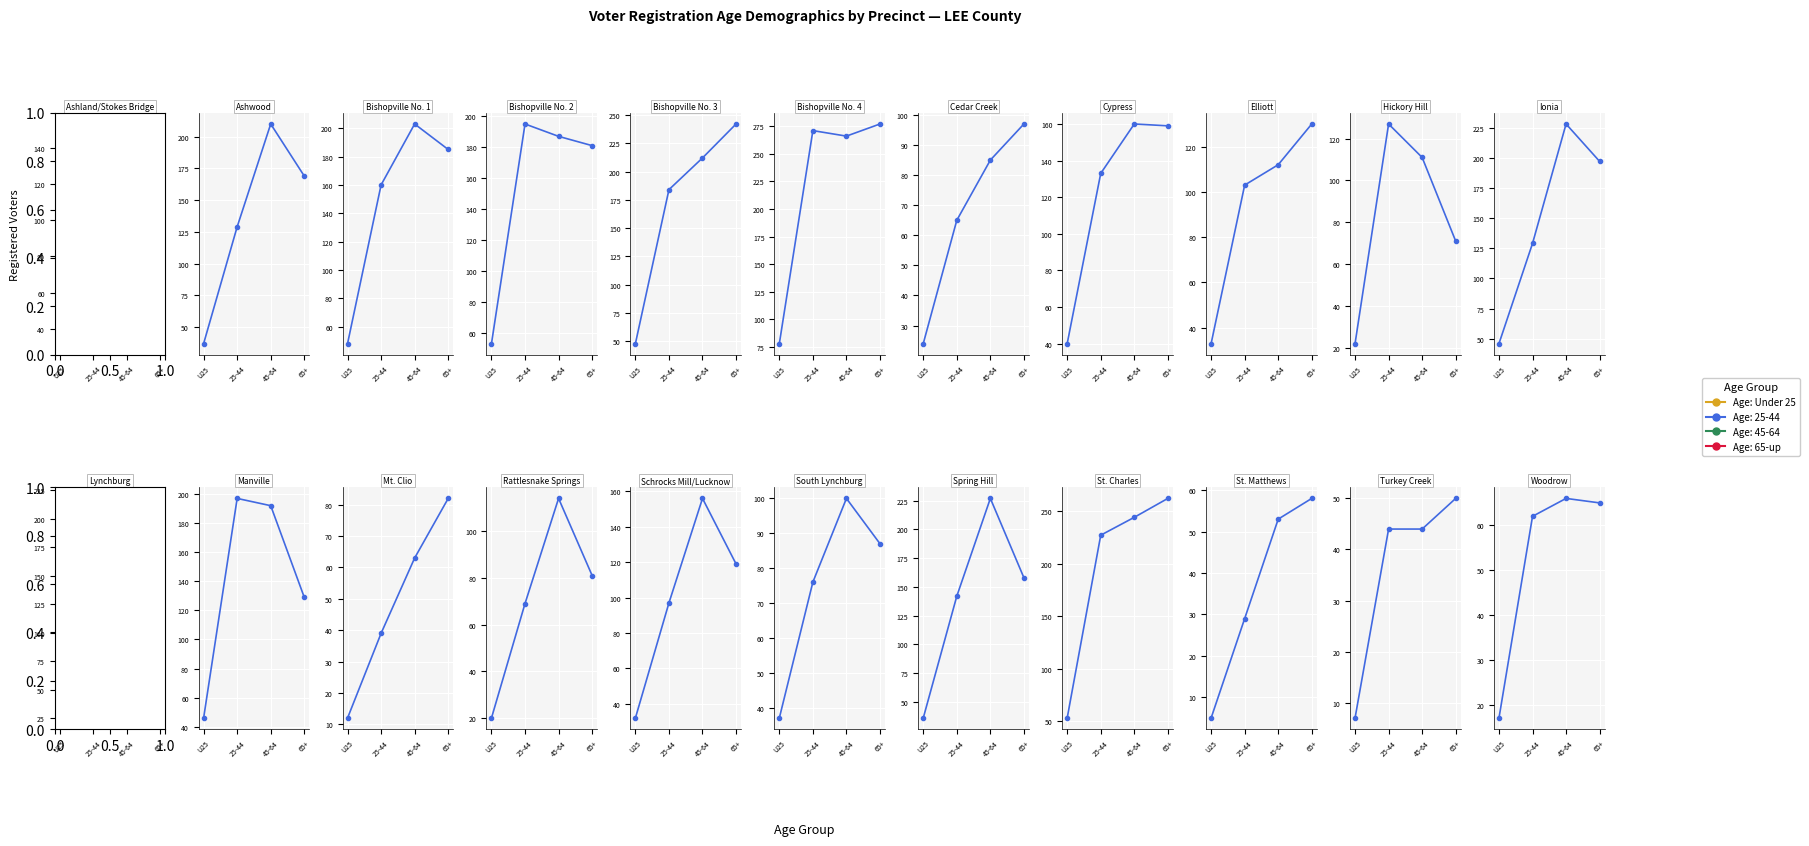

How many values are below 65?

2